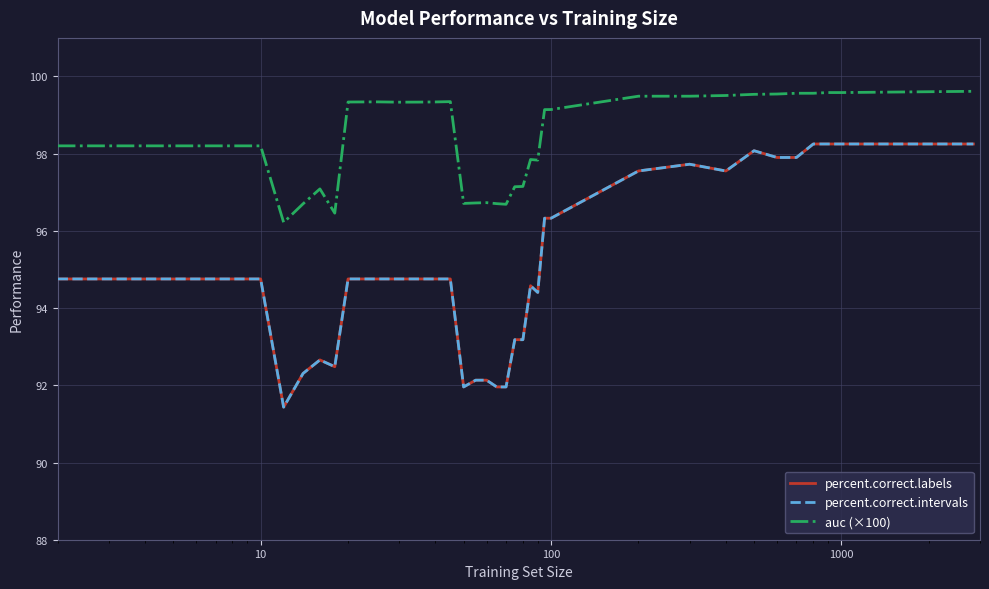

Does the chart display data point markers on the line(s)?

No